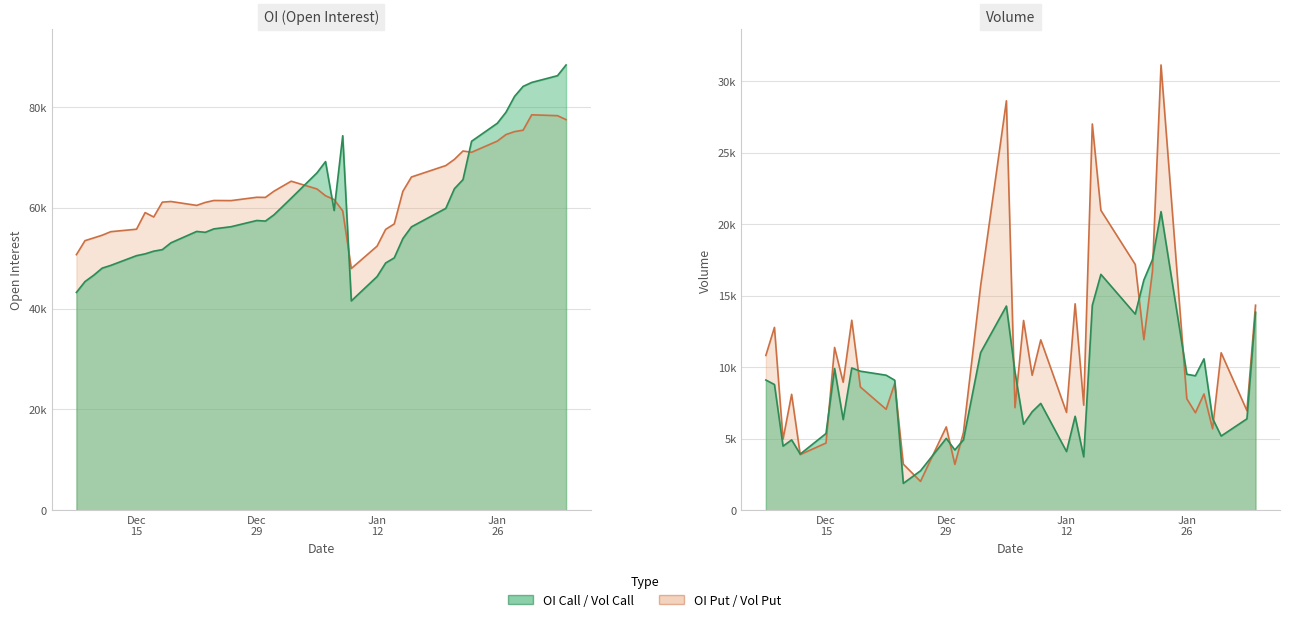

Is the value of OI Put at 38 greater than the value of OI Call at Jan
26?

Yes